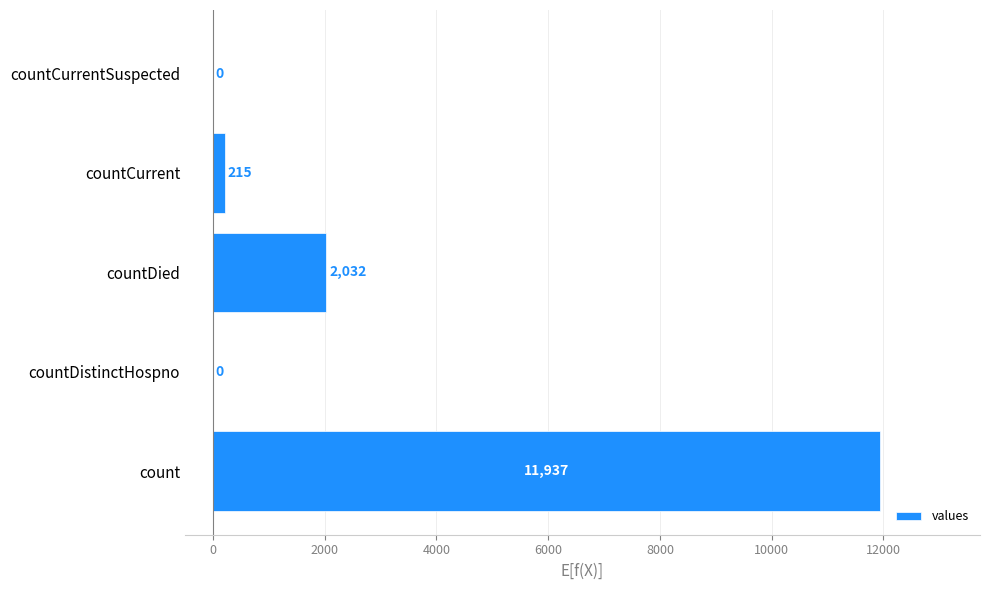

What is the ratio of the value at countDied to the value at countCurrent?

9.5